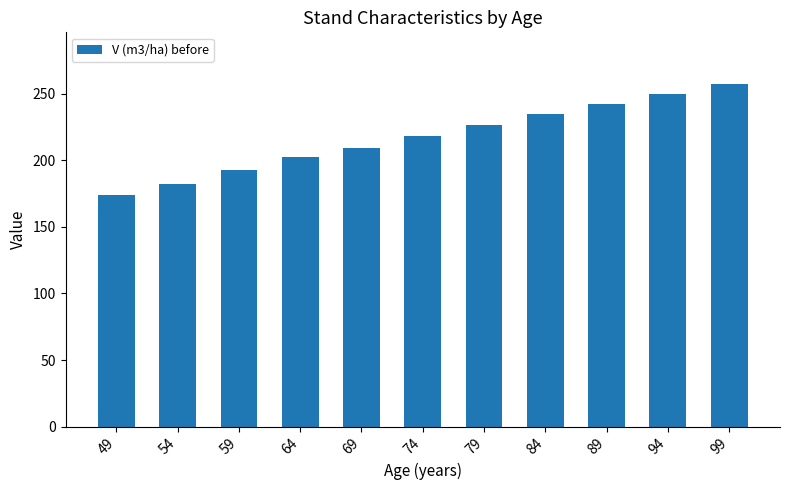

What is the smallest value displayed?

174.0